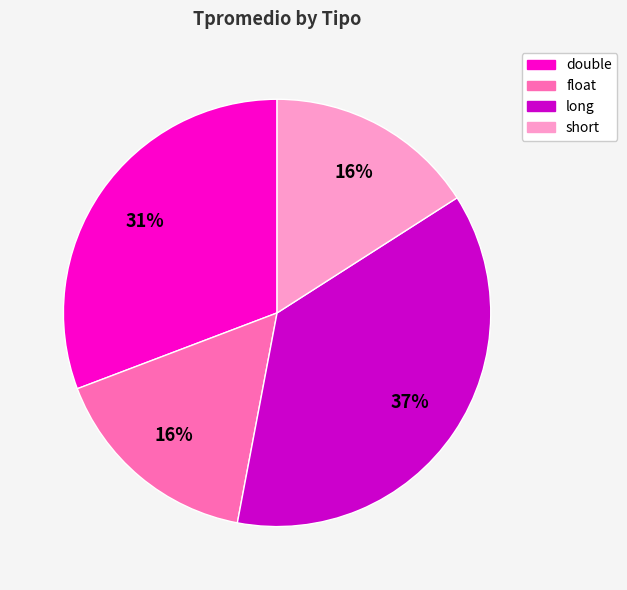

Between short and long, which is larger?

long